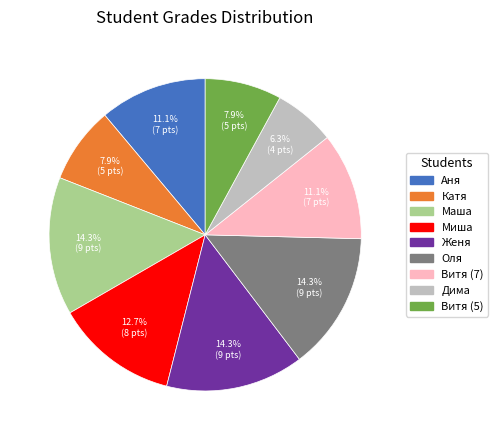

What percentage is the Катя slice, to the nearest percent?

8%